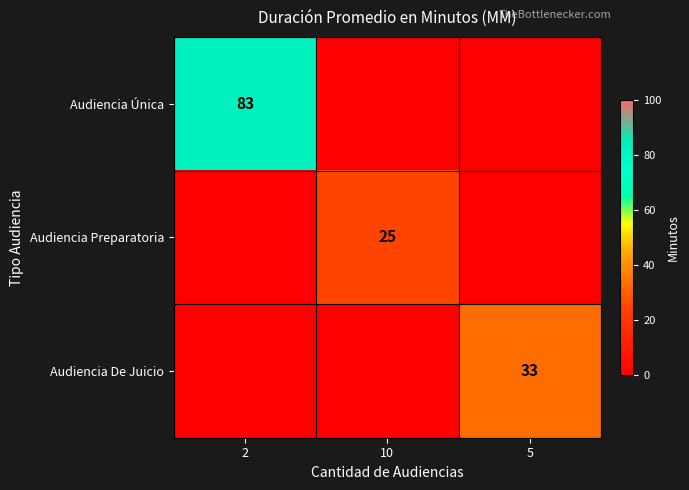

The Audiencia Única series shows 83 at 2. True or false?

True